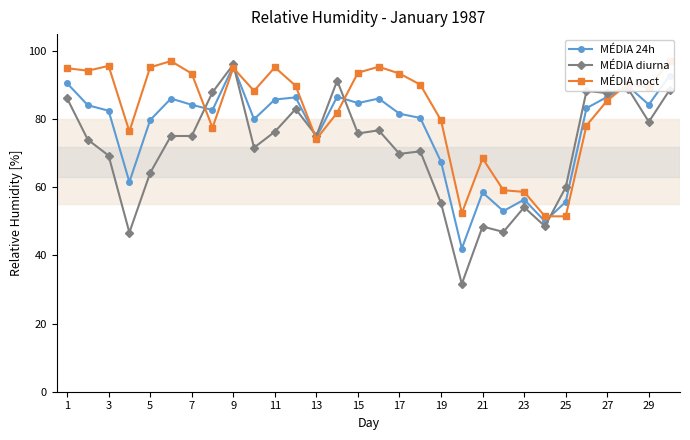

How many interior local peaks does the MÉDIA noct series have?

7